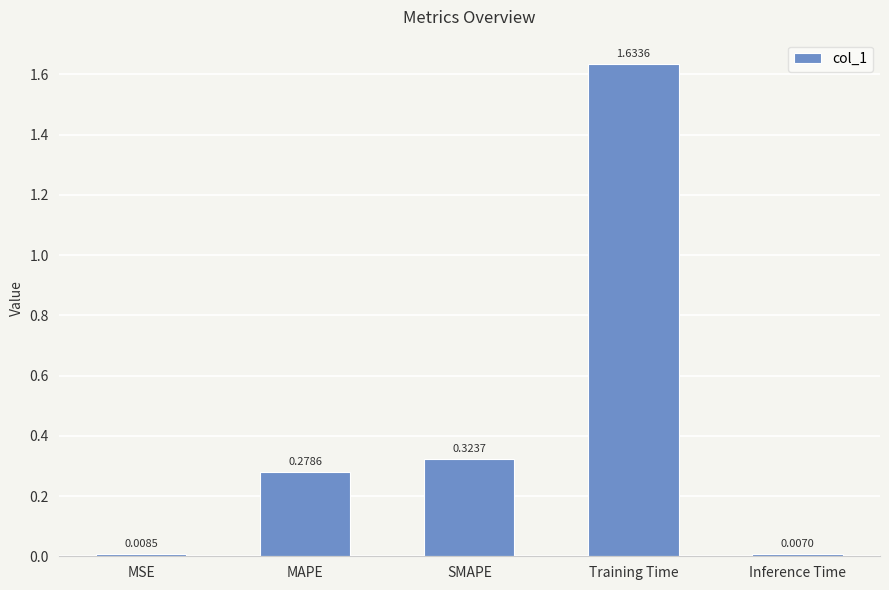

Where is the data nearest to the value 0?

Inference Time